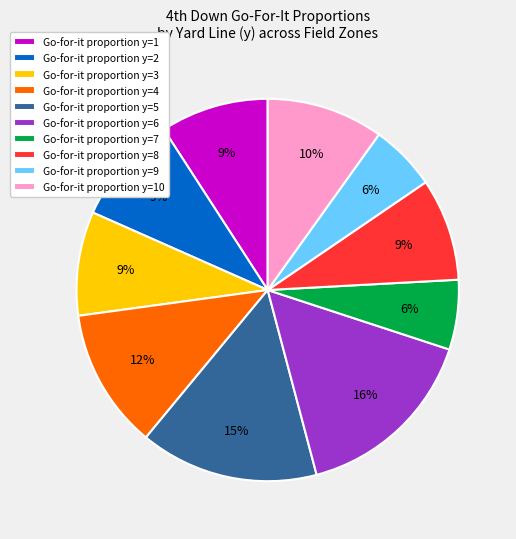

True or false: Go-for-it proportion y=6 accounts for 16% of the total.

True